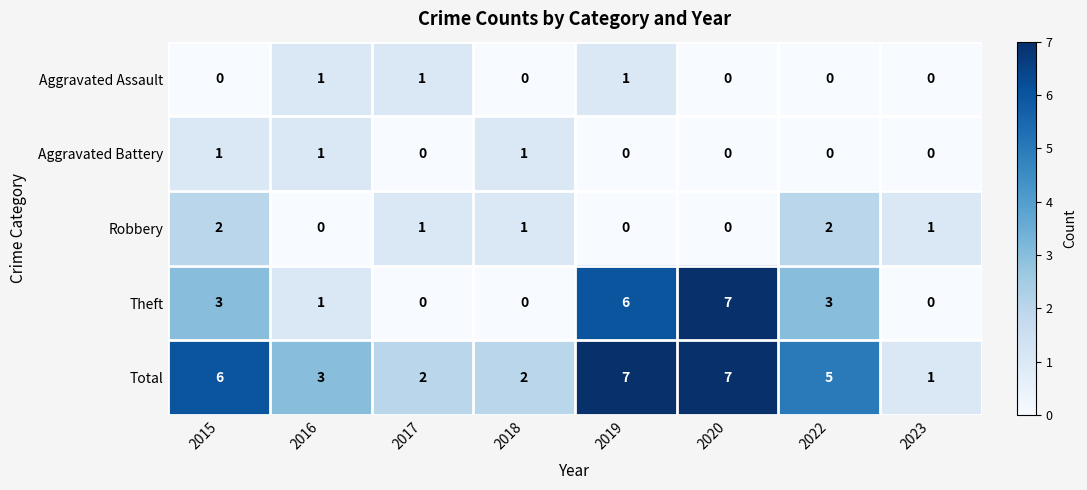

How many Aggravated Assault values are between 0 and 1?

8